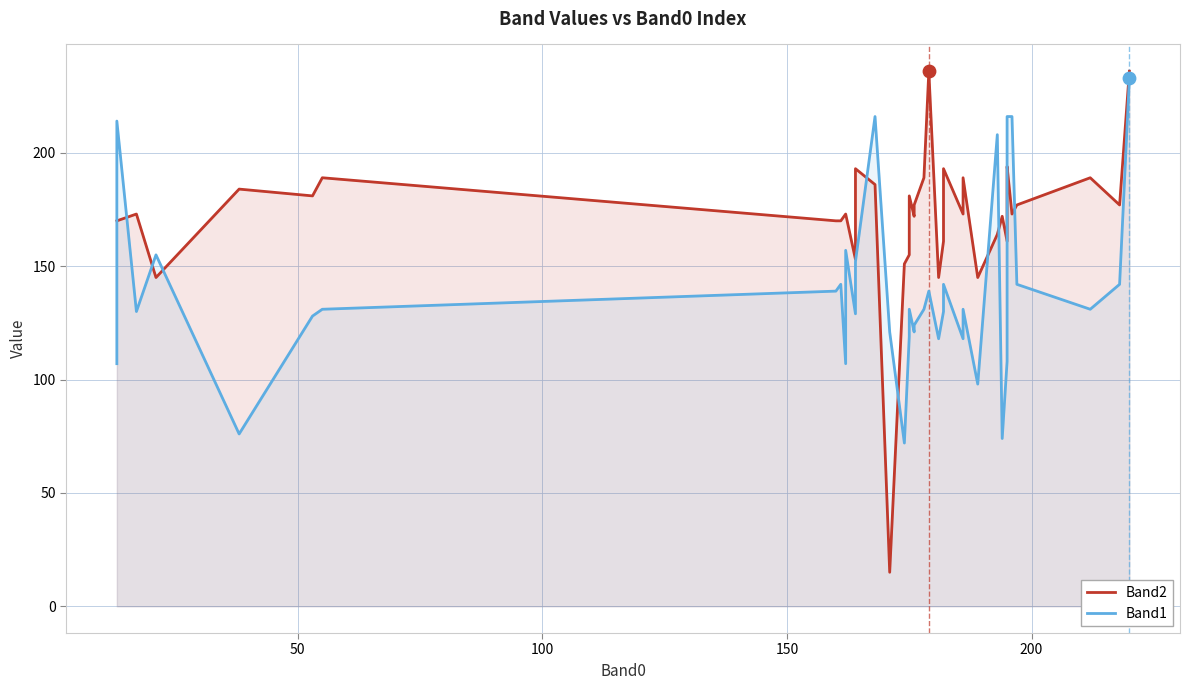

Which series has the widest spread of Y values?

Band2